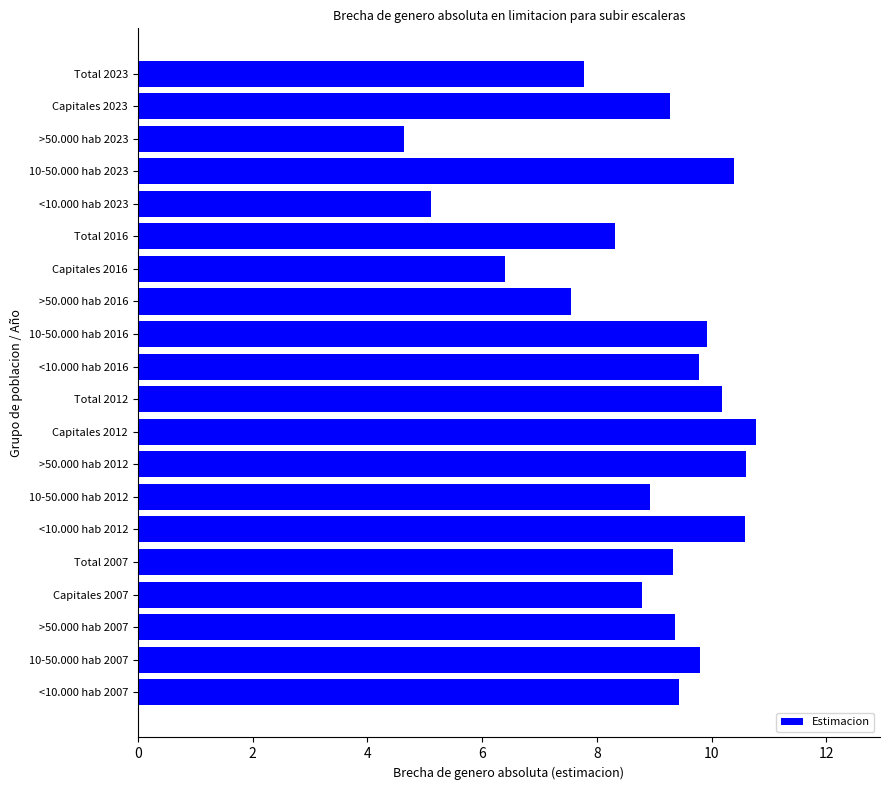

Is it true that the value at 10-50.000 hab 2023 is 10.4?

True